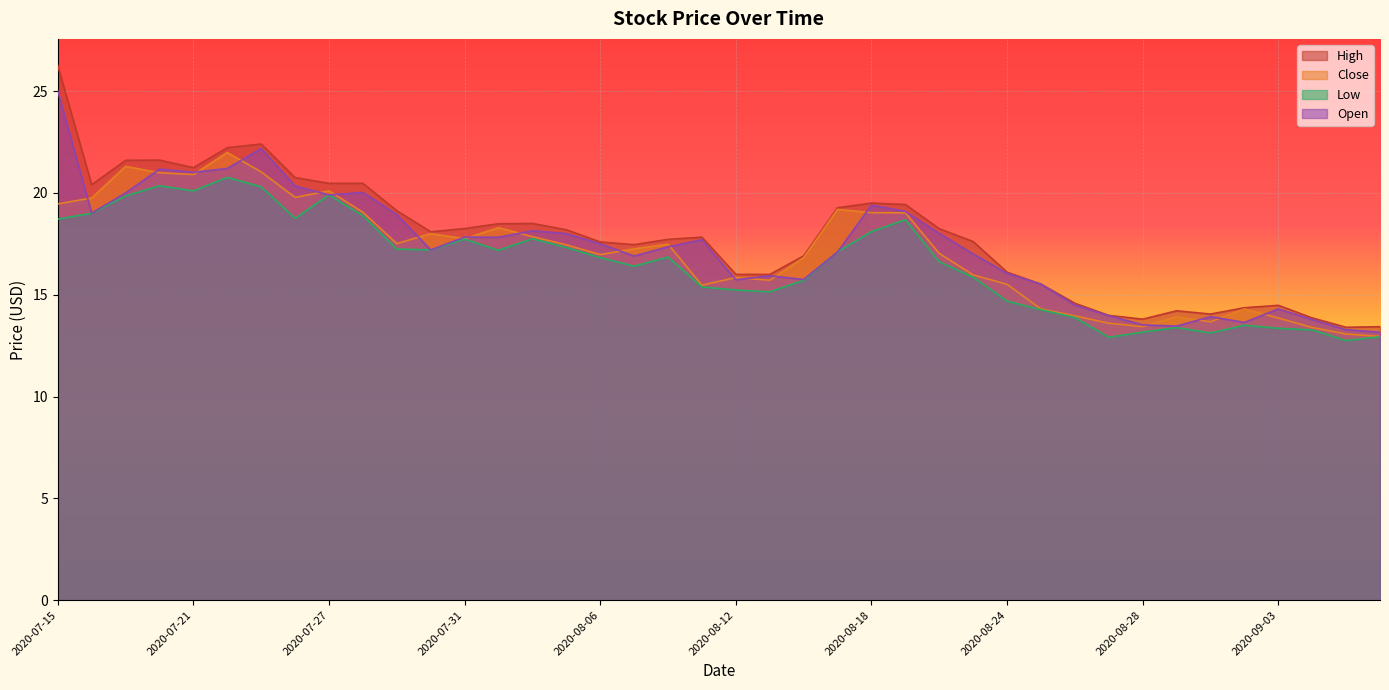

Rank the series by their average value, from highest to lowest.

High, Open, Close, Low